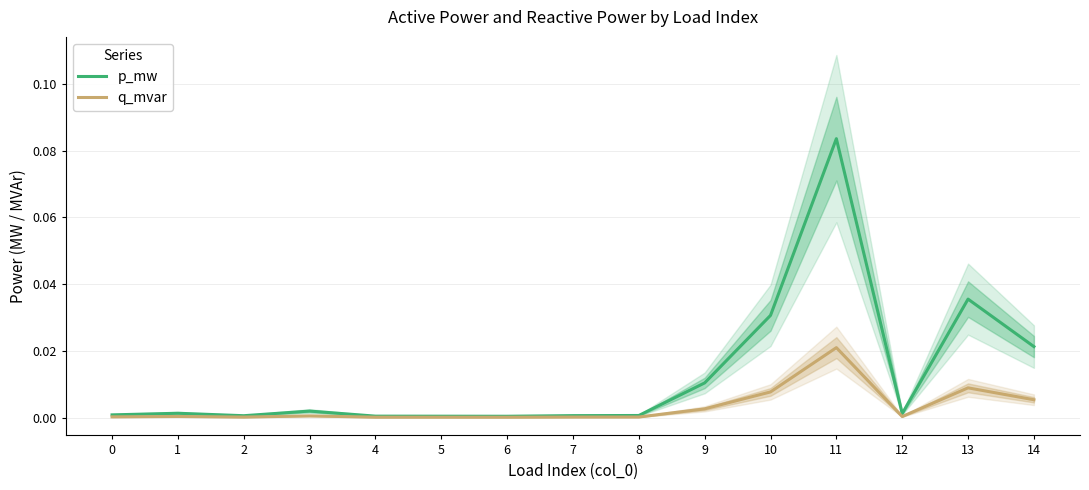

List the labels in order of q_mvar value, largest first.

11, 13, 10, 14, 9, 3, 1, 12, 0, 8, 7, 2, 4, 5, 6